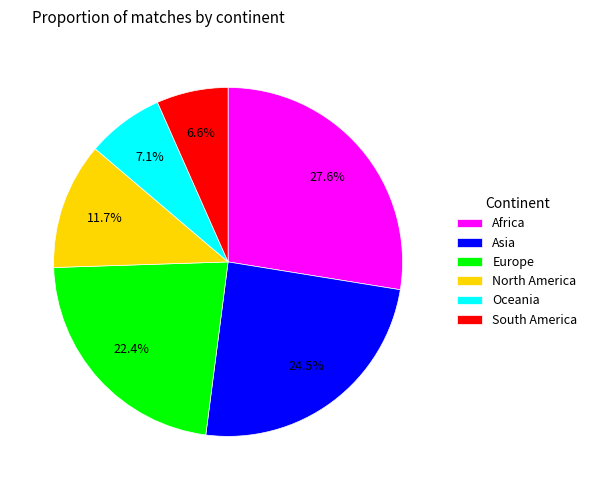

To the nearest percent, what is the difference between the largest and smallest slice percentages?

21%